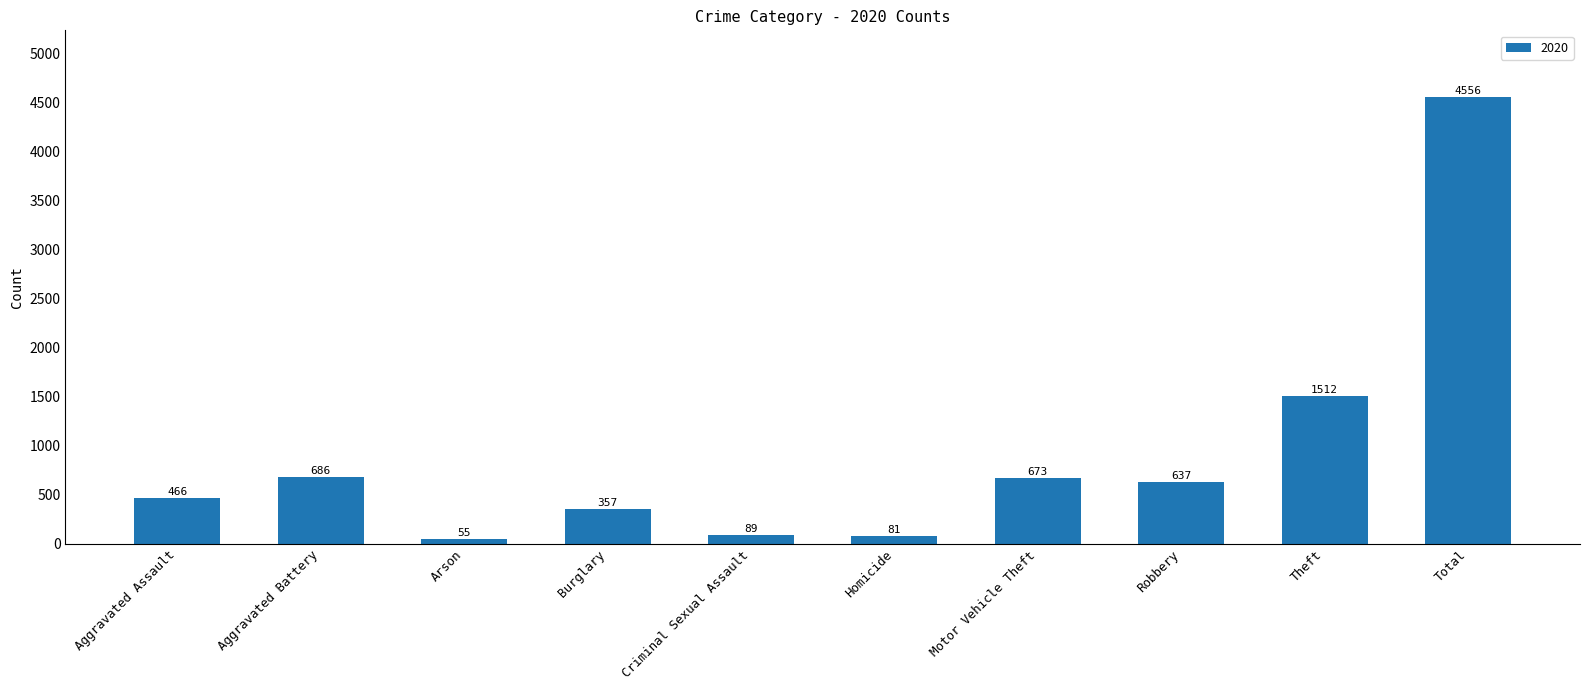

Is it true that the value at Robbery is 143?

False